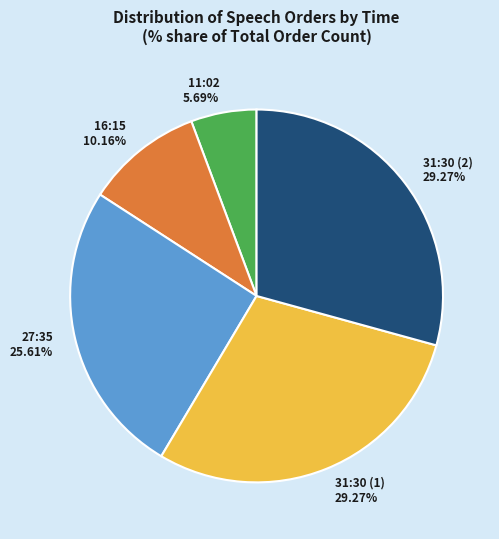

What is the smallest slice in the pie chart?

11:02